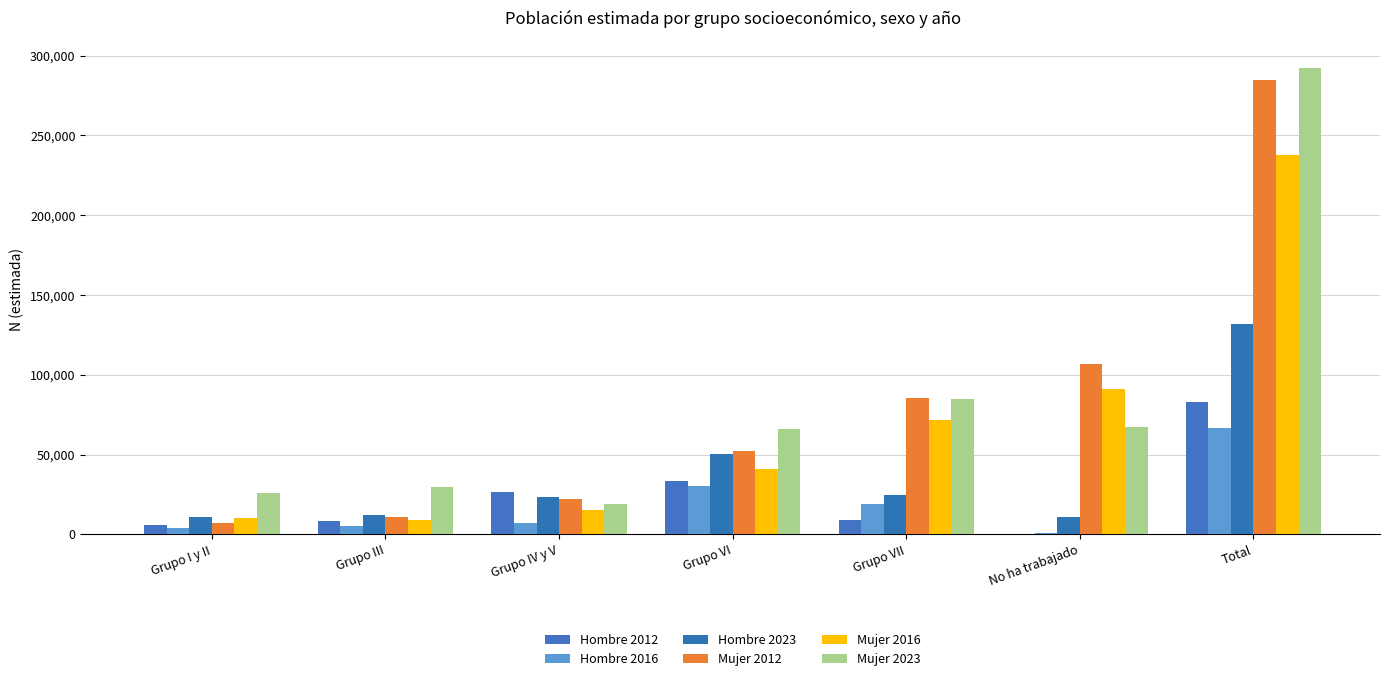

How many groups of bars are there?

7